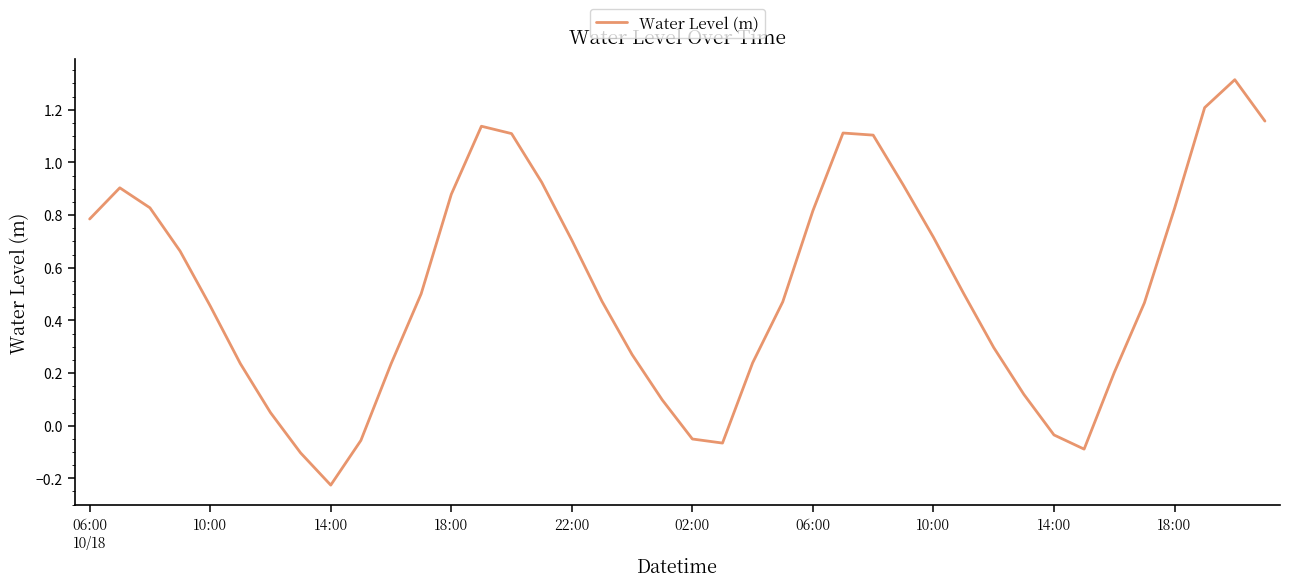

How many interior local peaks (higher than both neighbors) does the data have?

4